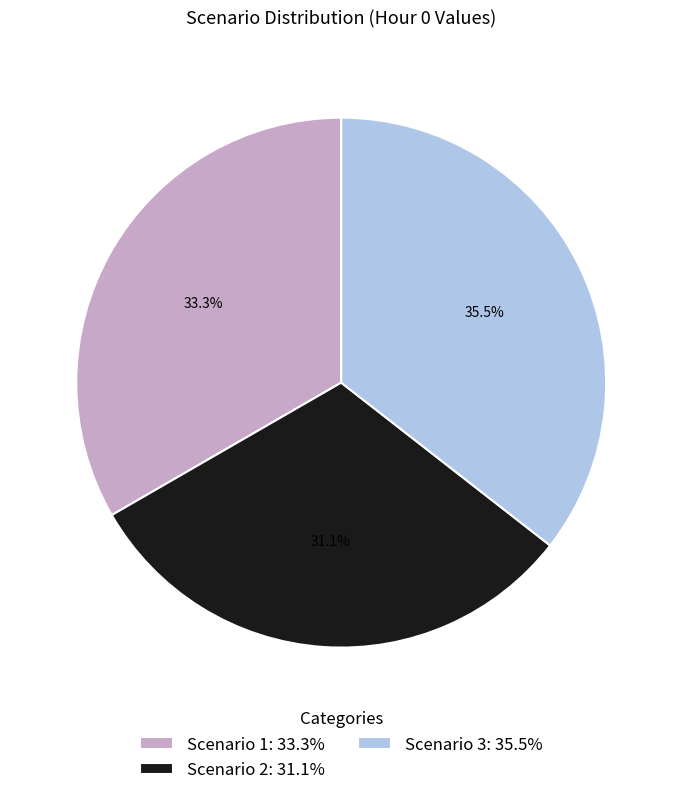

What percentage is NOT represented by Scenario 1?

66.7%